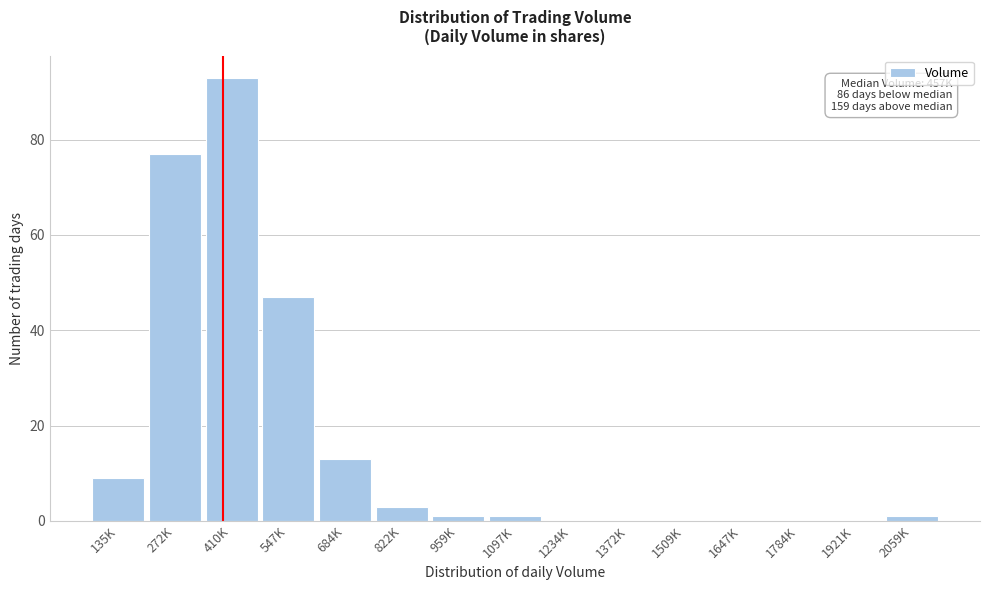

Reading left to right, what are all the values shown in this chart?

135K=9	272K=77	410K=93	547K=47	684K=13	822K=3	959K=1	1097K=1	1234K=0	1372K=0	1509K=0	1647K=0	1784K=0	1921K=0	2059K=1